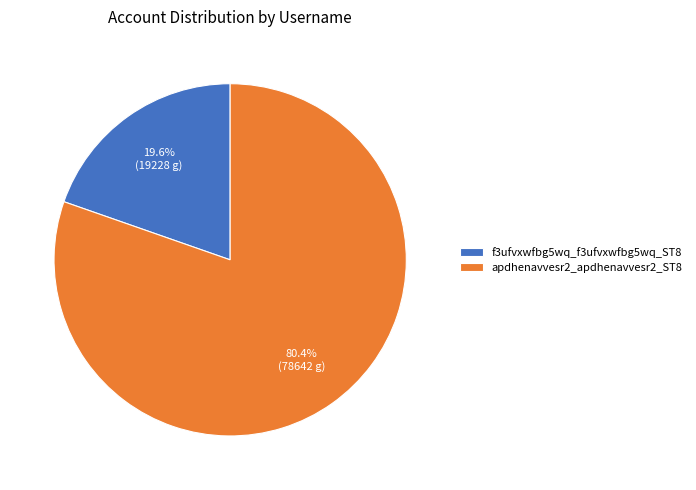

Rank the categories by value from highest to lowest.

apdhenavvesr2_apdhenavvesr2_ST8, f3ufvxwfbg5wq_f3ufvxwfbg5wq_ST8